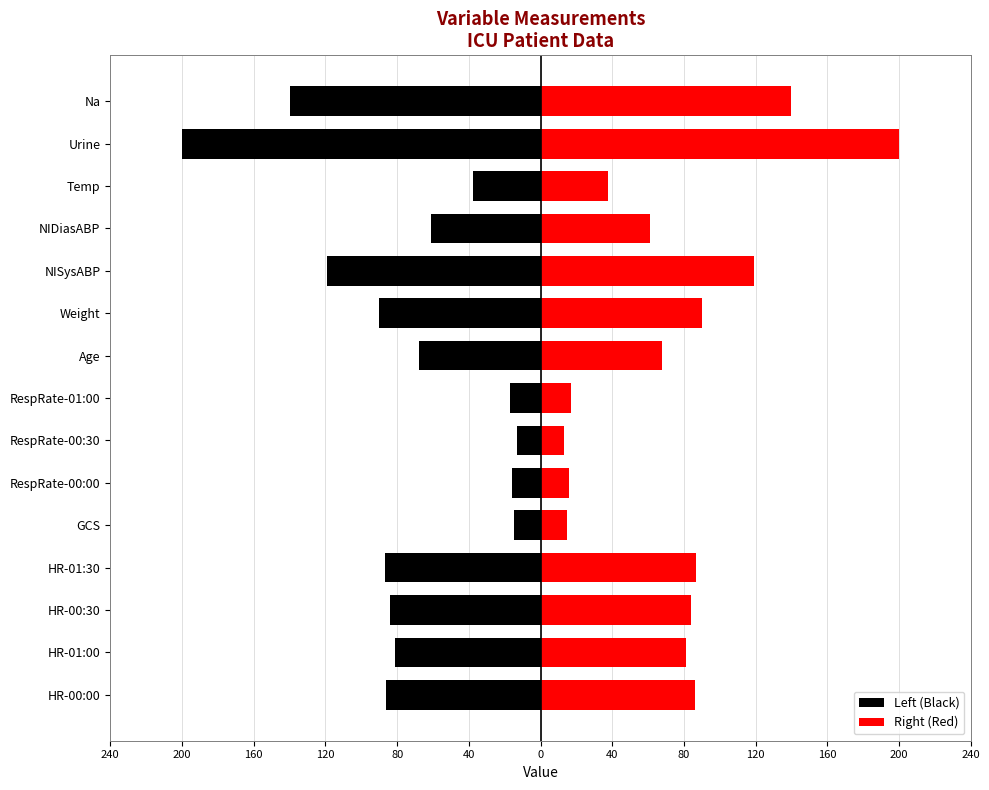

Which series changed the most between 80 and 200?

Left (Black)